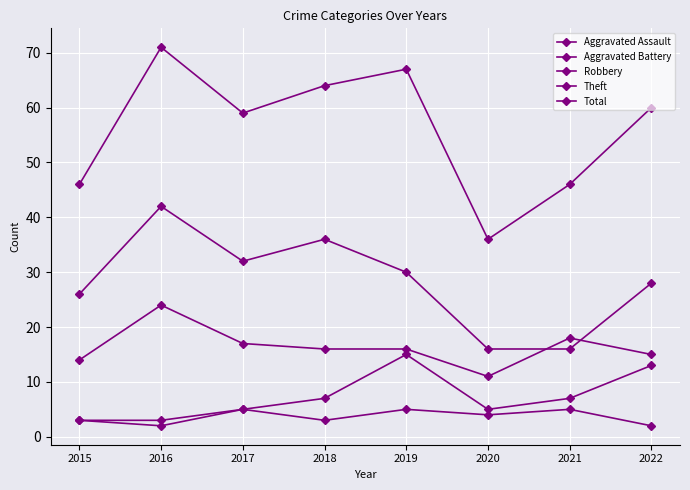

Does the chart have visible grid lines?

Yes